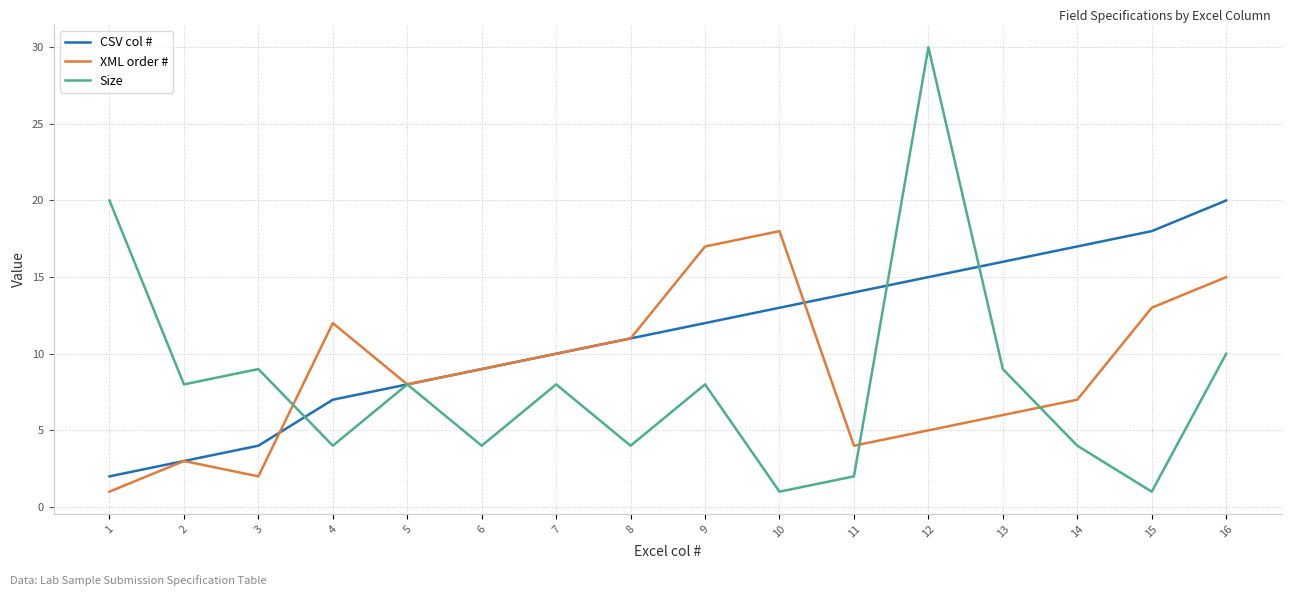

Rank the series by their average value, from highest to lowest.

CSV col #, XML order #, Size